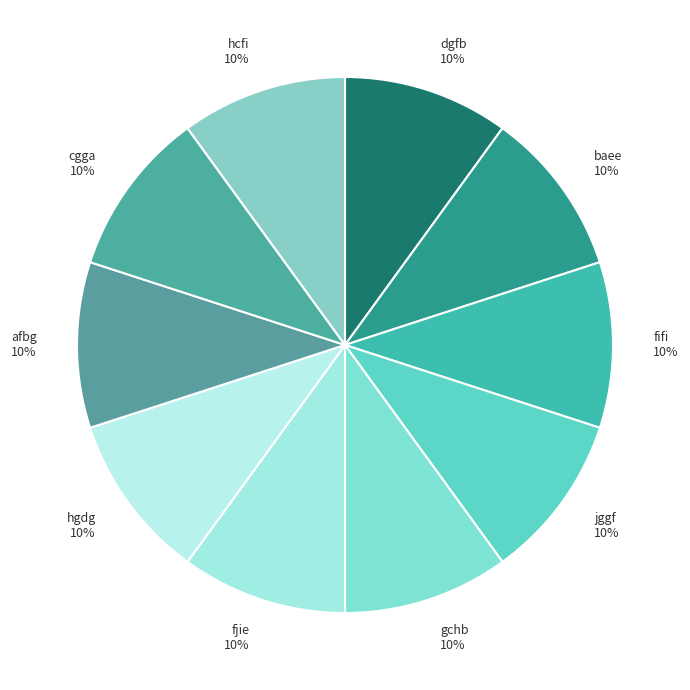

Does any single category account for the majority?

No